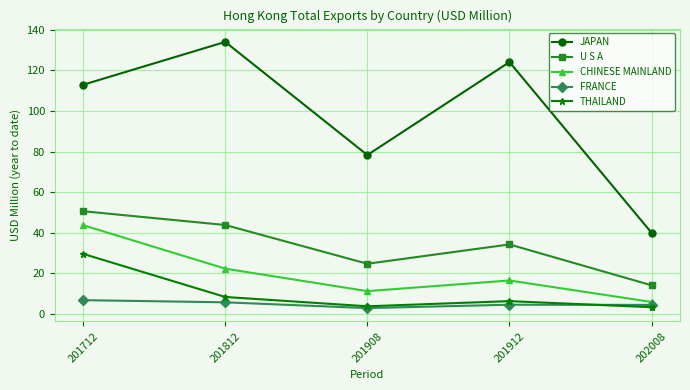

Does the chart display data point markers on the line(s)?

Yes